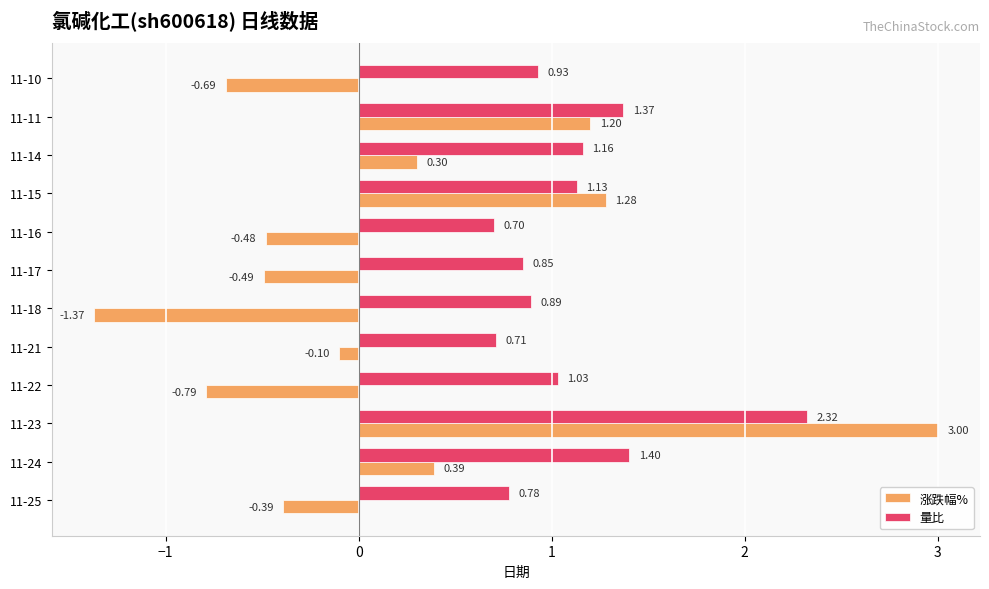

How many data points in 量比 are above 1?

6